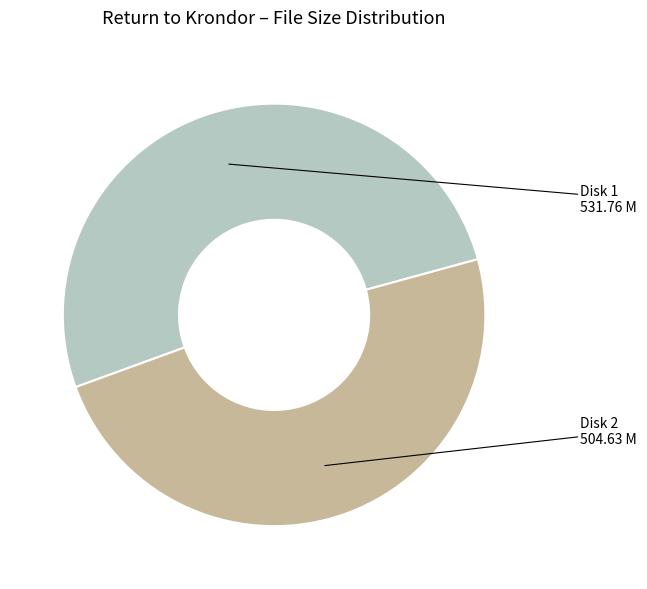

Is there any slice that represents more than half of the pie?

Yes